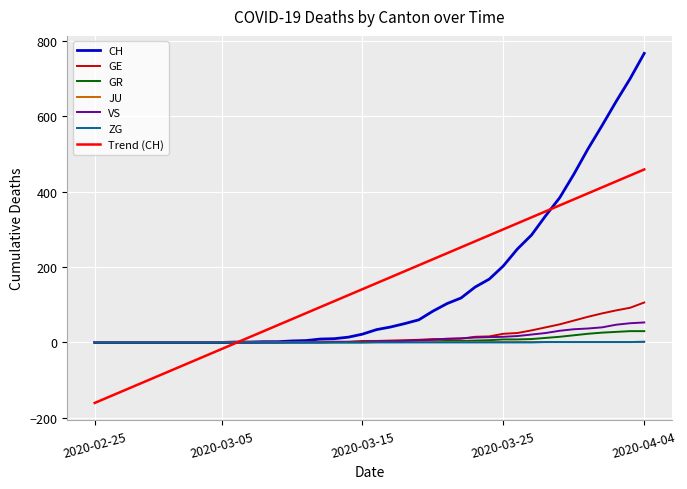

Which series has the widest spread of values?

CH